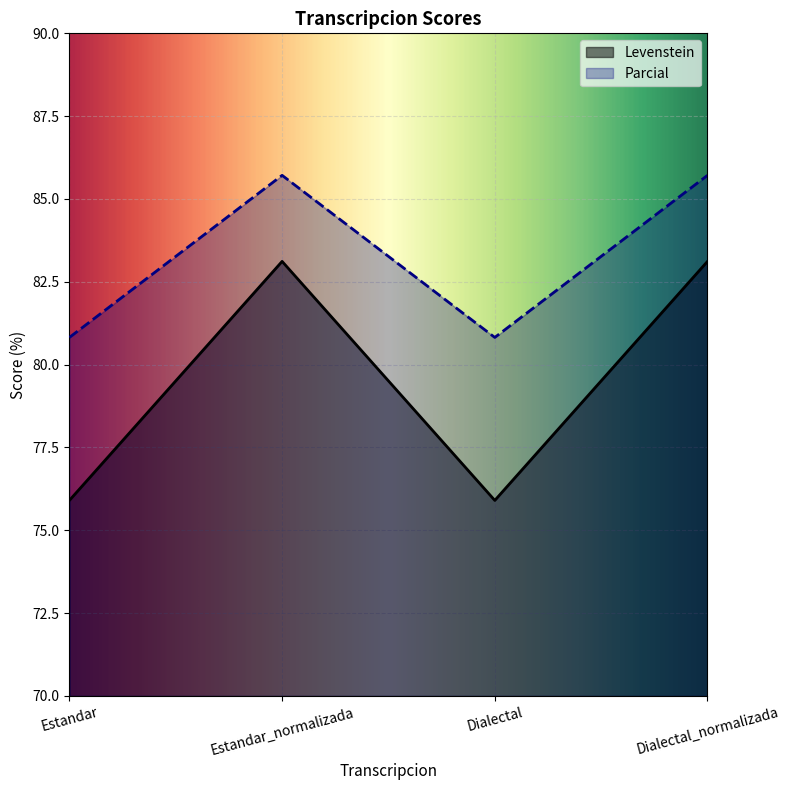

What is the minimum value for Parcial?

80.8